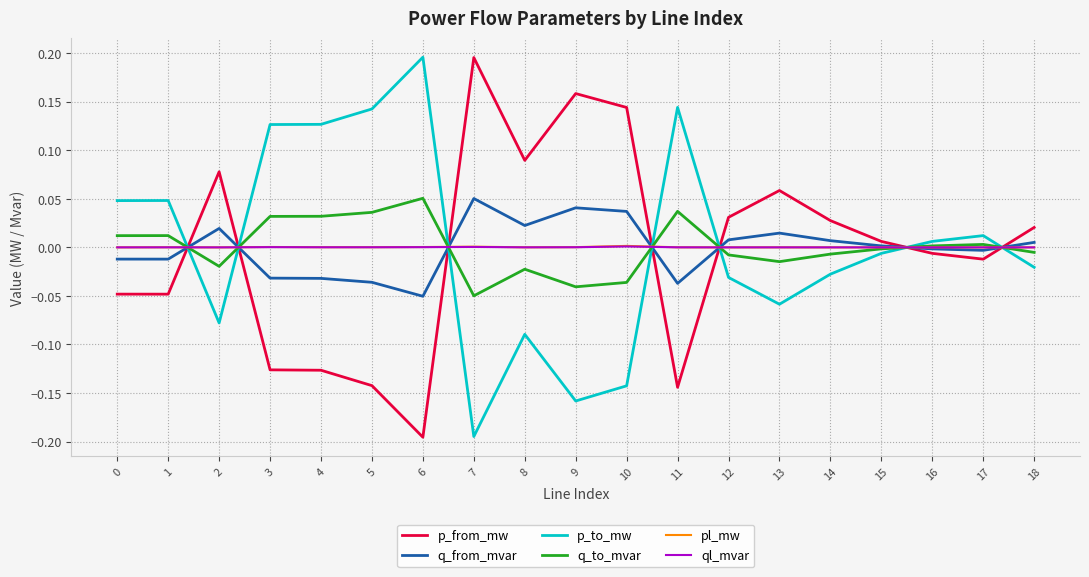

What are all the series names shown in the legend?

p_from_mw, q_from_mvar, p_to_mw, q_to_mvar, pl_mw, ql_mvar